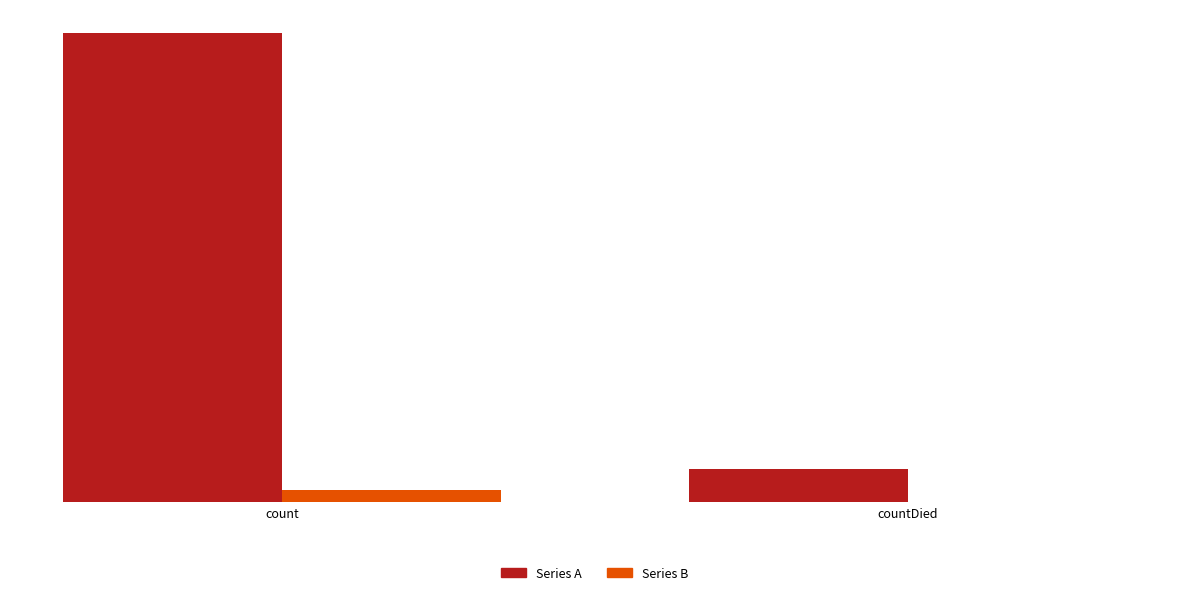

True or false: Series B has a value of 363 at count.

True